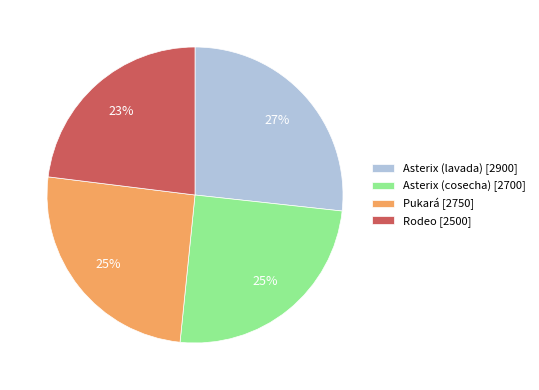

How many slices are in this pie chart?

4